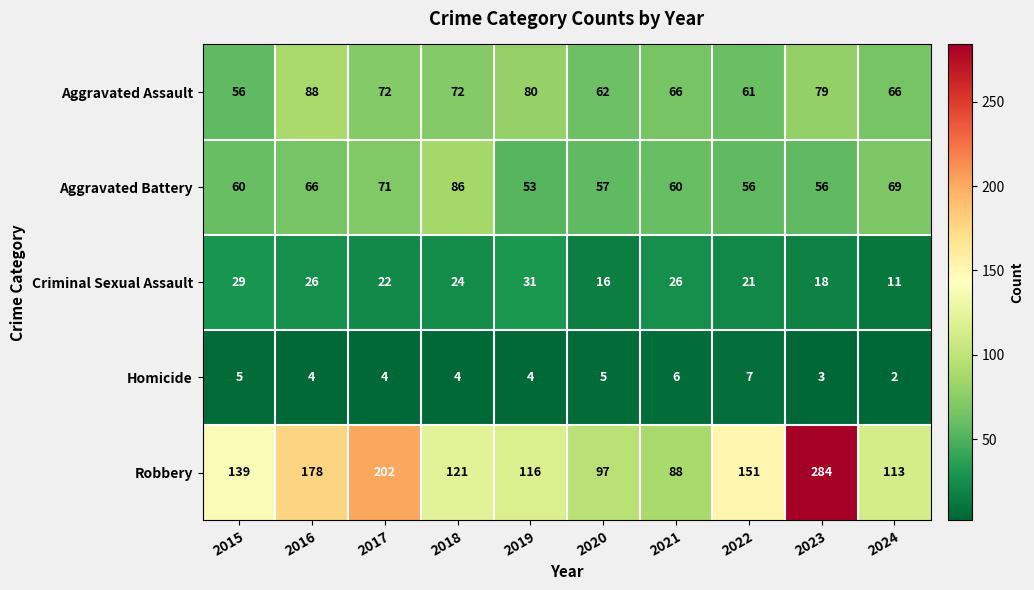

List the series in order of their peak value, lowest first.

Homicide, Criminal Sexual Assault, Aggravated Battery, Aggravated Assault, Robbery